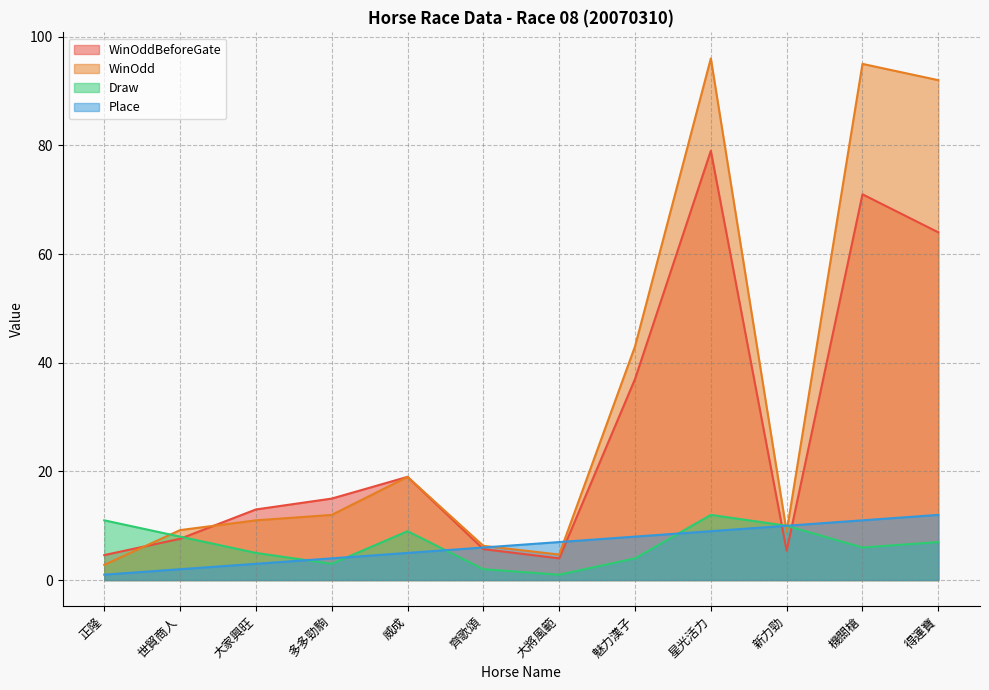

The Place series shows 3.1 at 威成. True or false?

False